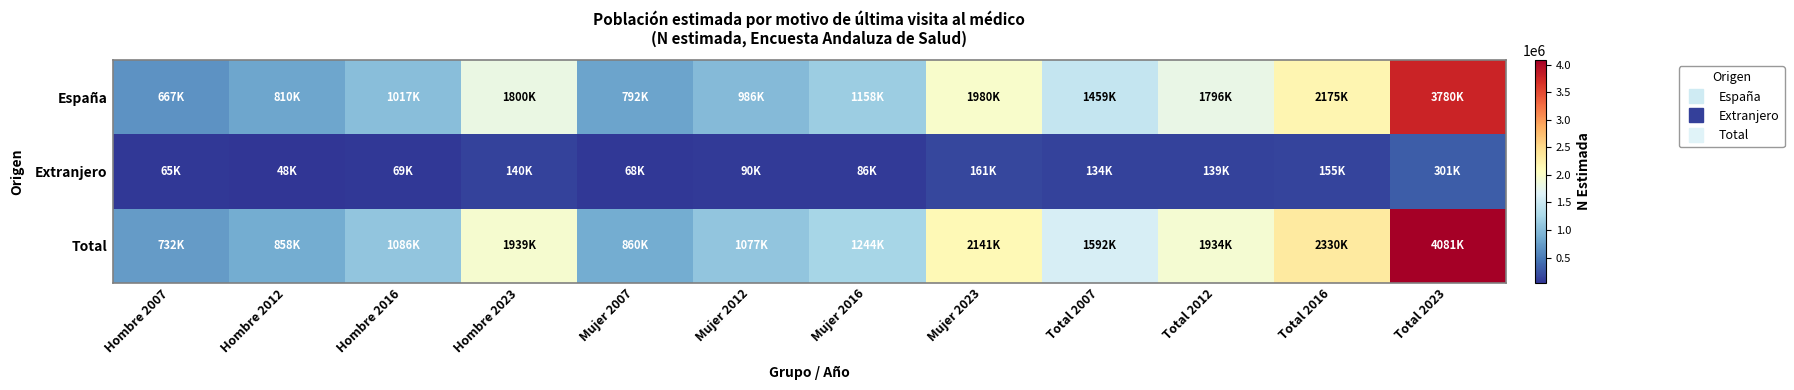

Reading left to right, list all the values displayed in this chart.

España: Hombre 2007=667114	Hombre 2012=809690	Hombre 2016=1017238	Hombre 2023=1799557	Mujer 2007=791665	Mujer 2012=986116	Mujer 2016=1157843	Mujer 2023=1980202	Total 2007=1458779	Total 2012=1795805	Total 2016=2175081	Total 2023=3779759
Extranjero: Hombre 2007=65217	Hombre 2012=48078	Hombre 2016=69166	Hombre 2023=139772	Mujer 2007=68399	Mujer 2012=90497	Mujer 2016=85830	Mujer 2023=161129	Total 2007=133616	Total 2012=138576	Total 2016=154997	Total 2023=300902
Total: Hombre 2007=732331	Hombre 2012=857768	Hombre 2016=1086404	Hombre 2023=1939330	Mujer 2007=860064	Mujer 2012=1076613	Mujer 2016=1243673	Mujer 2023=2141332	Total 2007=1592395	Total 2012=1934381	Total 2016=2330077	Total 2023=4080661